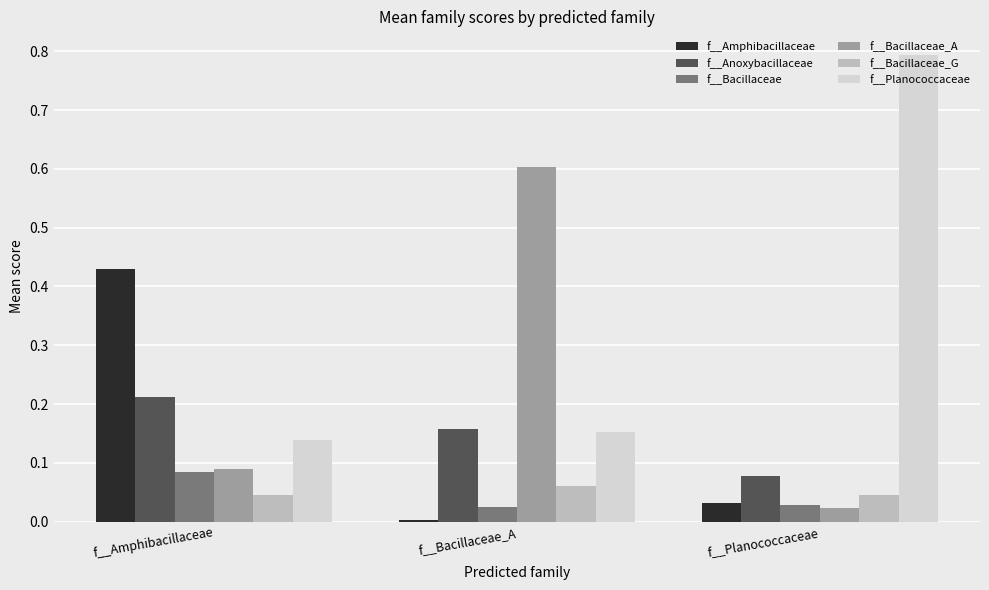

Does the chart contain stacked bars?

No